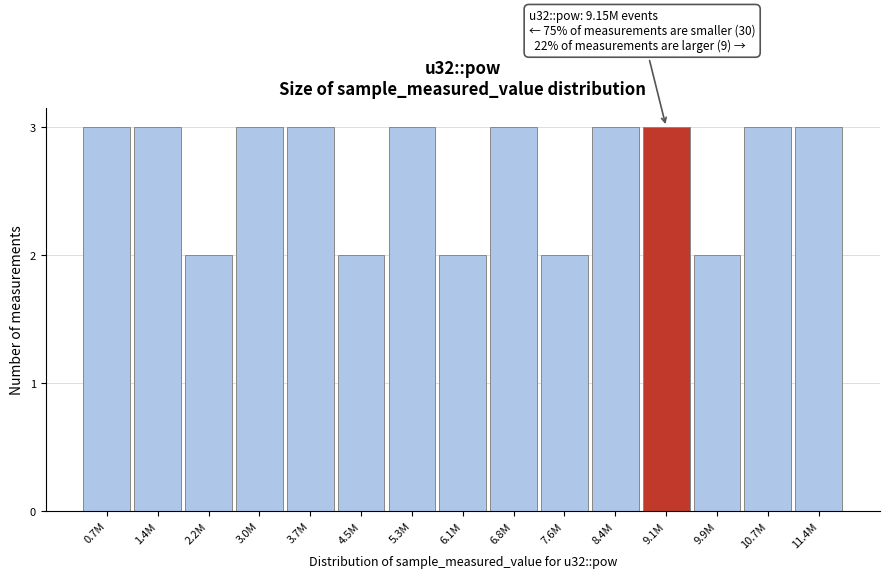

Reading left to right, what are all the values shown in this chart?

3	3	2	3	3	2	3	2	3	2	3	3	2	3	3